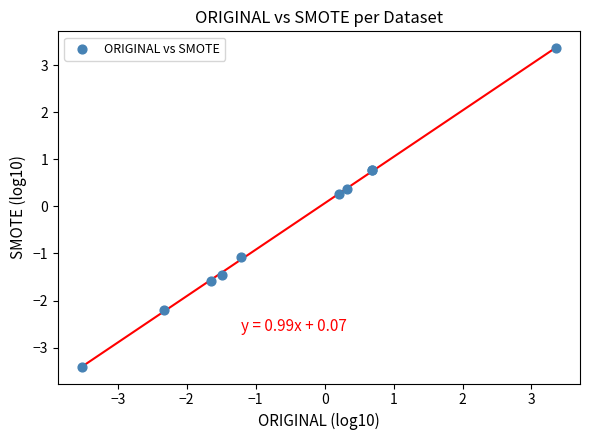

What Y value in the scatter plot is closest to 0?

0.3